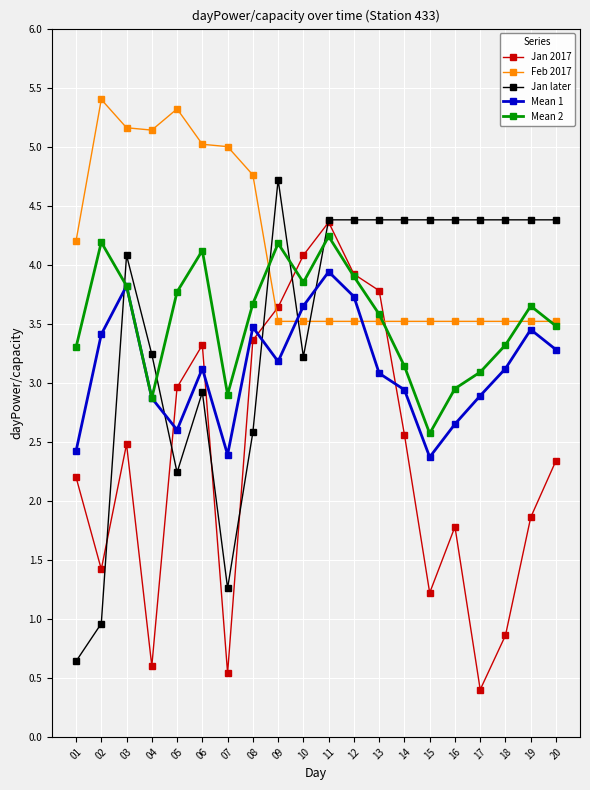

What is the total value across all series at 08?

17.8